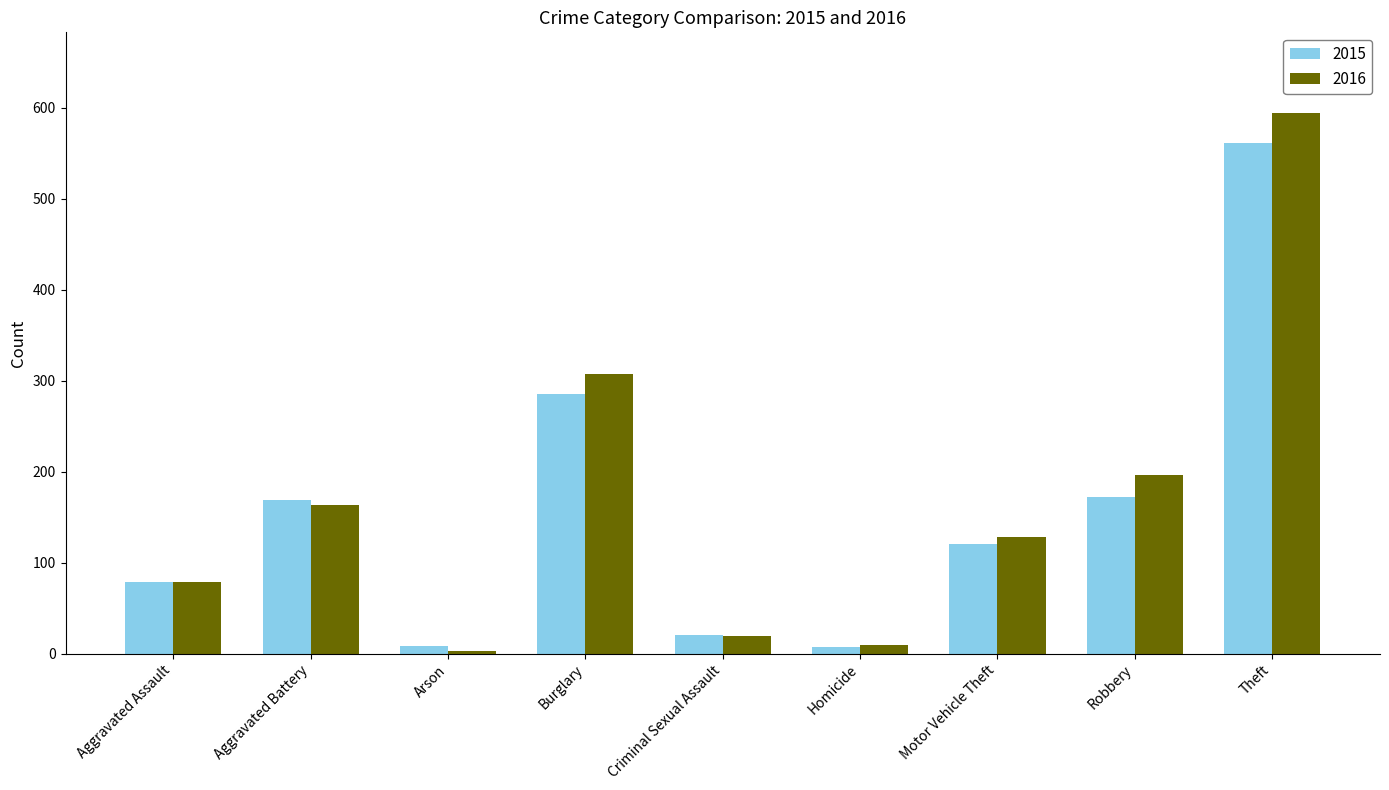

What are all the series names shown in the legend?

2015, 2016